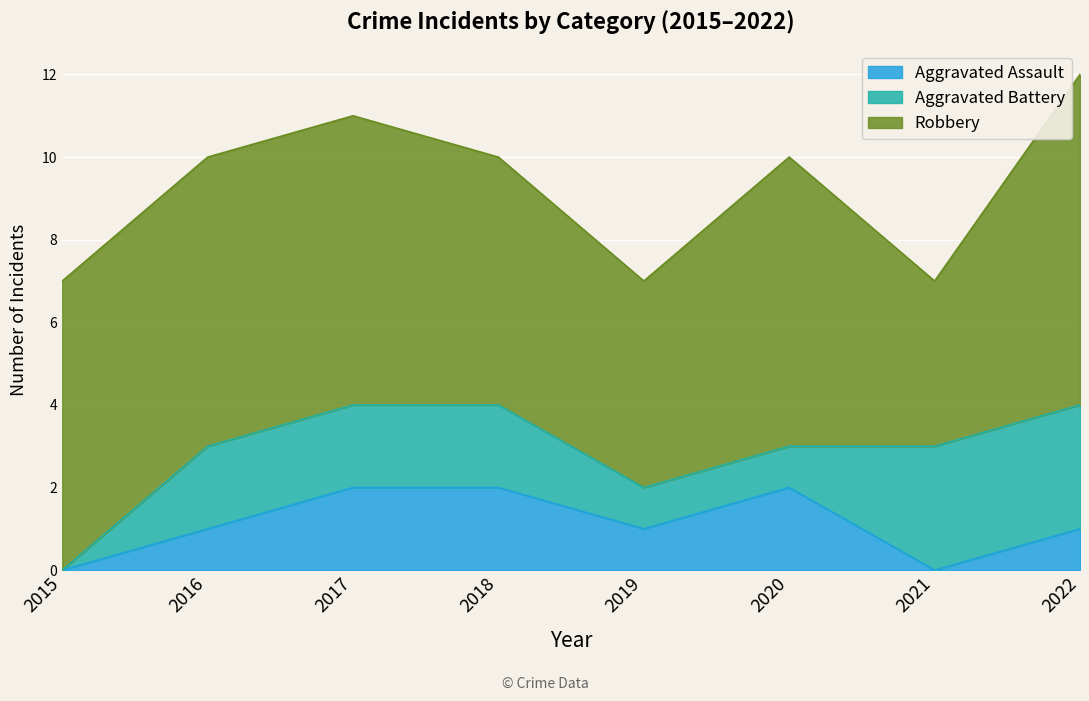

Reading right to left, transcribe all the data shown in this chart.

Aggravated Assault: 1	0	2	1	2	2	1	0
Aggravated Battery: 3	3	1	1	2	2	2	0
Robbery: 8	4	7	5	6	7	7	7